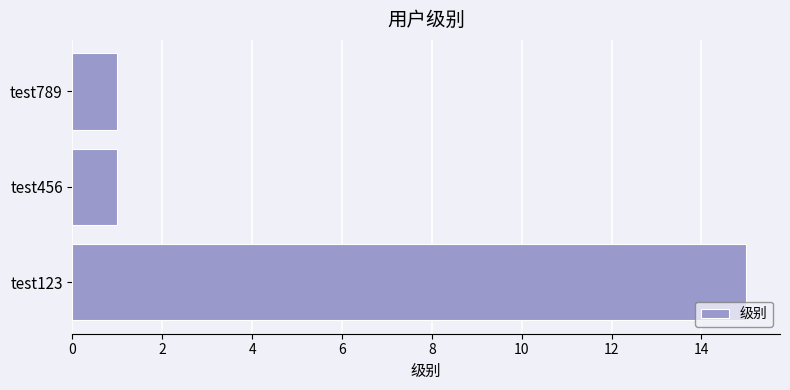

How many distinct data groups are displayed?

1